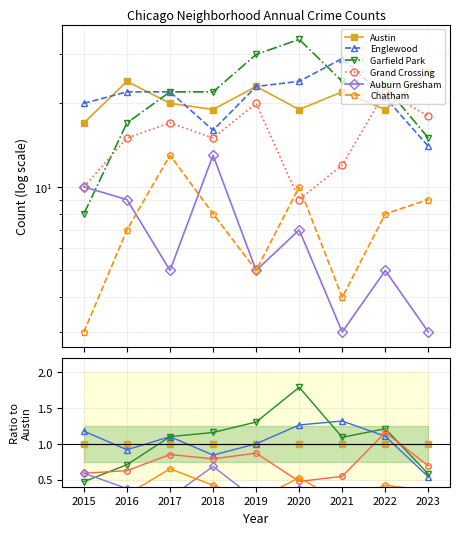

Reading right to left, what are all the values shown in this chart?

Austin: 2023=1.0	2022=1.0	2021=1.0	2020=1.0	2019=1.0	2018=1.0	2017=1.0	2016=1.0	2015=1.0
Englewood: 2023=0.5	2022=1.1	2021=1.3	2020=1.3	2019=1.0	2018=0.8	2017=1.1	2016=0.9	2015=1.2
Garfield Park: 2023=0.6	2022=1.2	2021=1.1	2020=1.8	2019=1.3	2018=1.2	2017=1.1	2016=0.7	2015=0.5
Grand Crossing: 2023=0.7	2022=1.2	2021=0.5	2020=0.5	2019=0.9	2018=0.8	2017=0.8	2016=0.6	2015=0.6
Auburn Gresham: 2023=0.1	2022=0.3	2021=0.1	2020=0.4	2019=0.2	2018=0.7	2017=0.2	2016=0.4	2015=0.6
Chatham: 2023=0.3	2022=0.4	2021=0.2	2020=0.5	2019=0.2	2018=0.4	2017=0.7	2016=0.3	2015=0.2